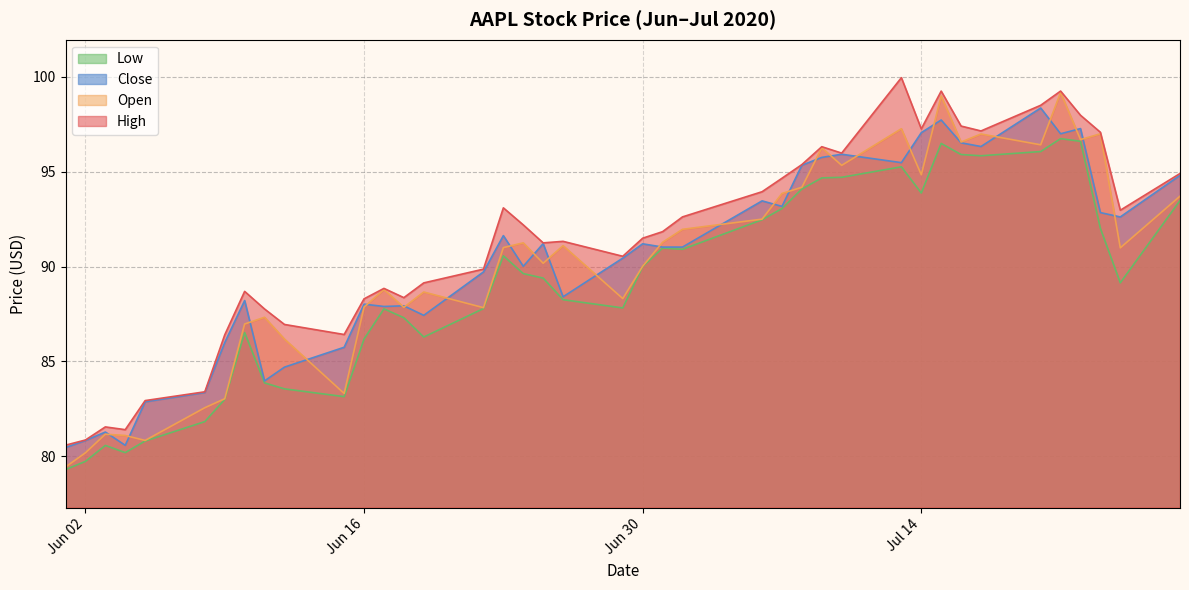

Which series has the largest total across all categories?

High